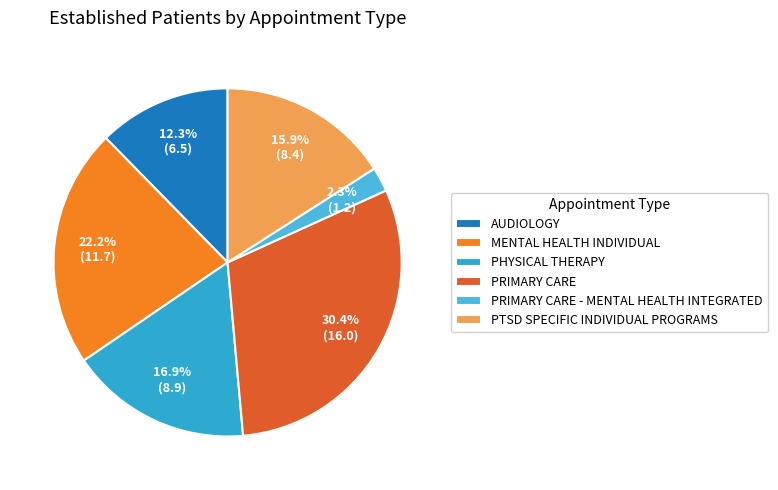

Approximately how many times larger is the value at PTSD SPECIFIC INDIVIDUAL PROGRAMS compared to PHYSICAL THERAPY?

0.9